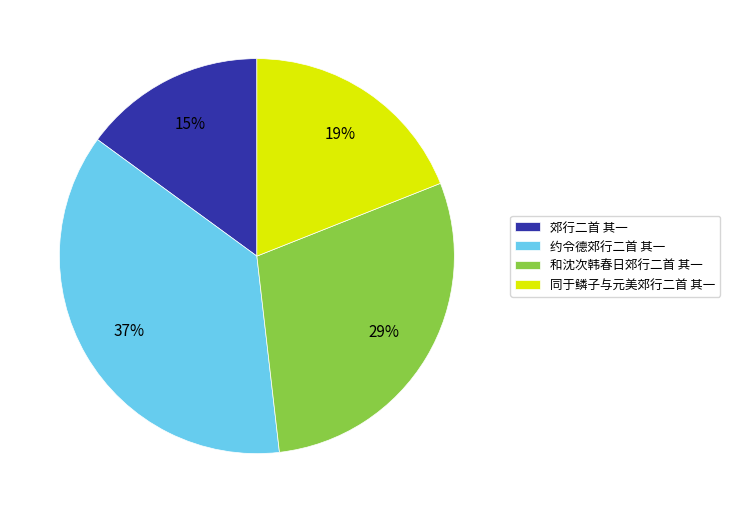

Approximately how many times larger is the value at 郊行二首 其一 compared to 约令德郊行二首 其一?

0.4